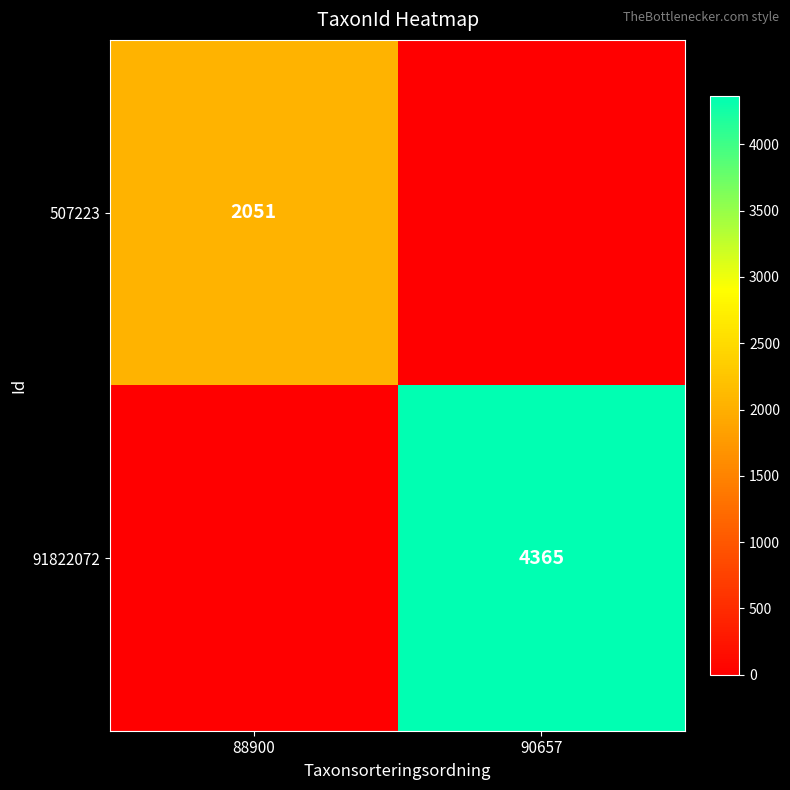

At which category is the sum across all series the highest?

90657